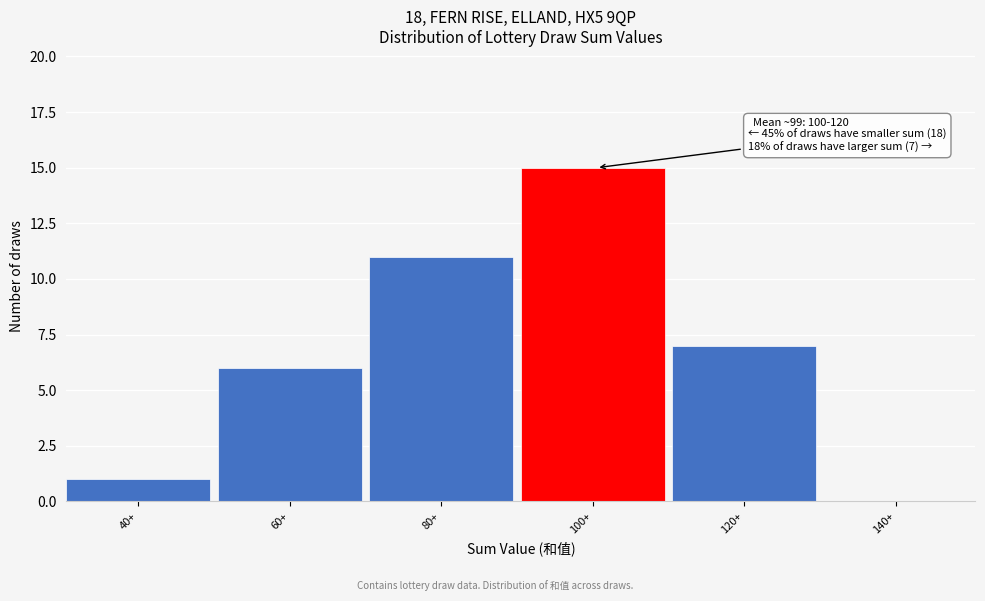

Reading left to right, extract all data points from this chart.

40+=1	60+=6	80+=11	100+=15	120+=7	140+=0